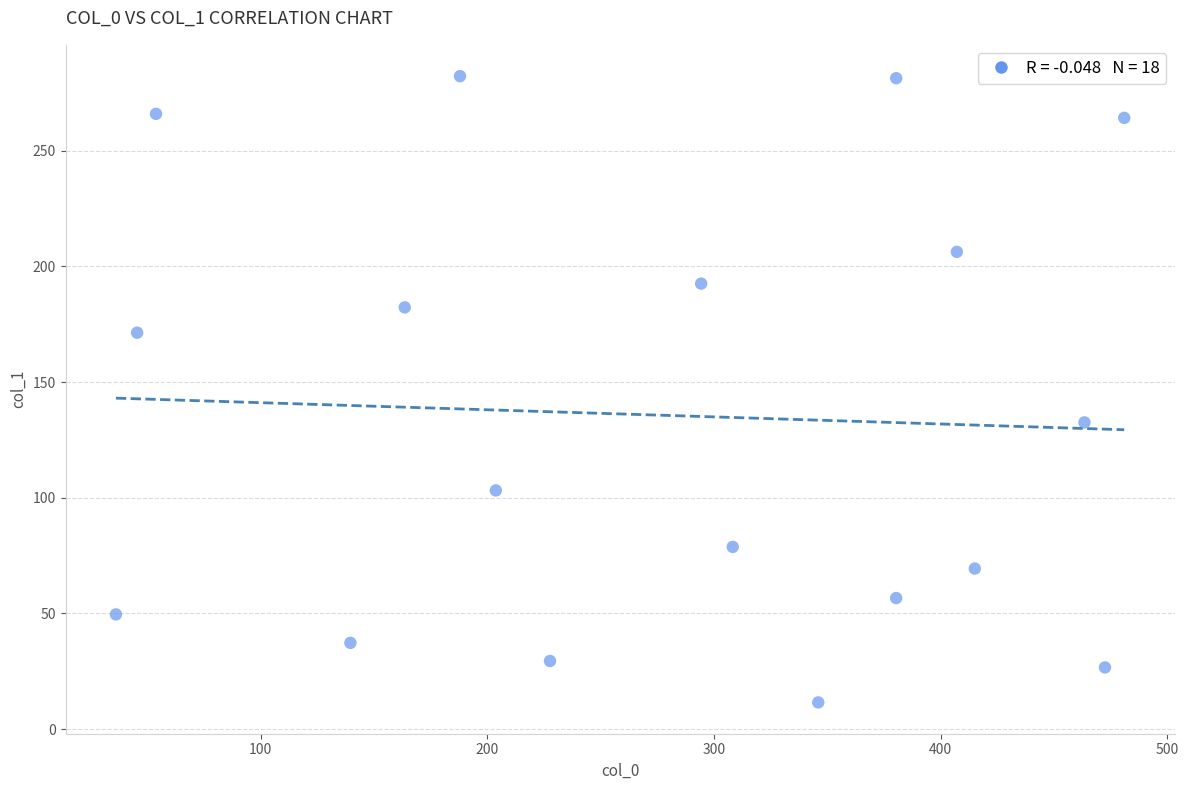

What is the range of X values (max minus min)?

444.9